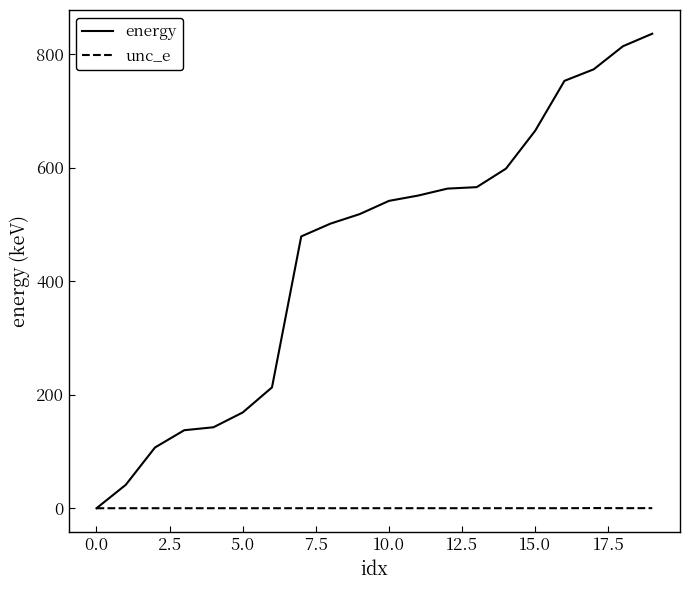

What is the maximum value shown in the chart?

835.9